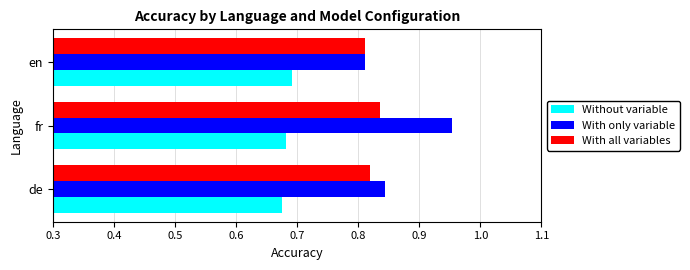

What is the sum of the With all variables values at fr and de?

1.7